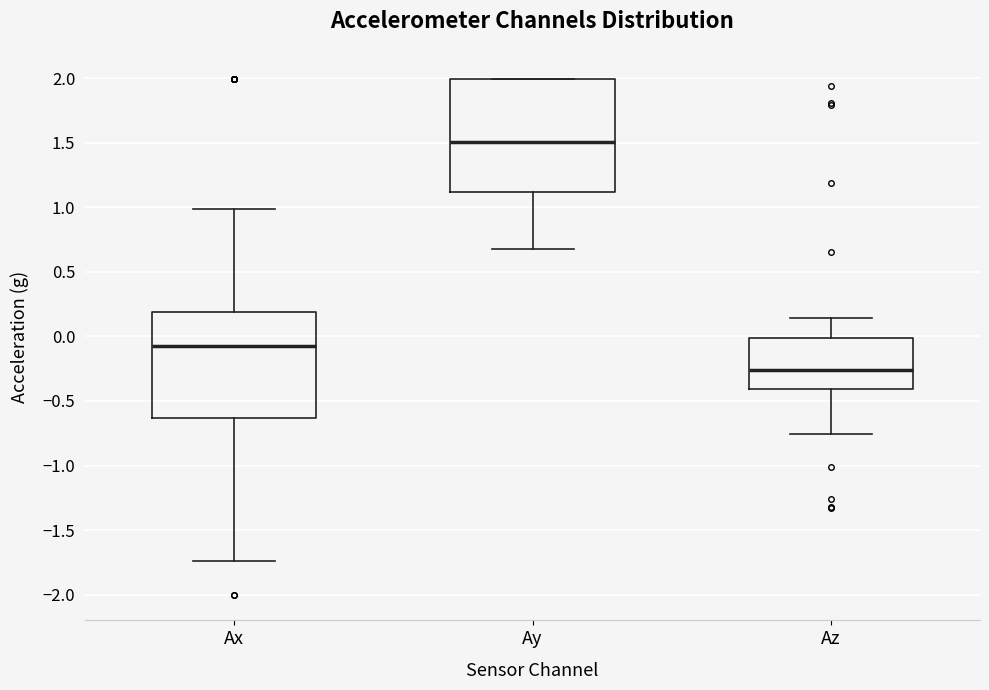

Where is the lower edge of the box for Ay on the y-axis? The values are not printed on the chart, so give them approximately, as read against the axis.

1.10